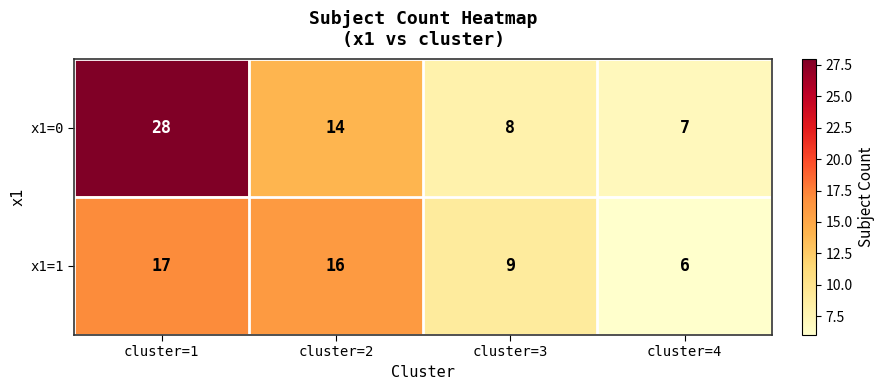

At which label does x1=0 reach its peak?

cluster=1